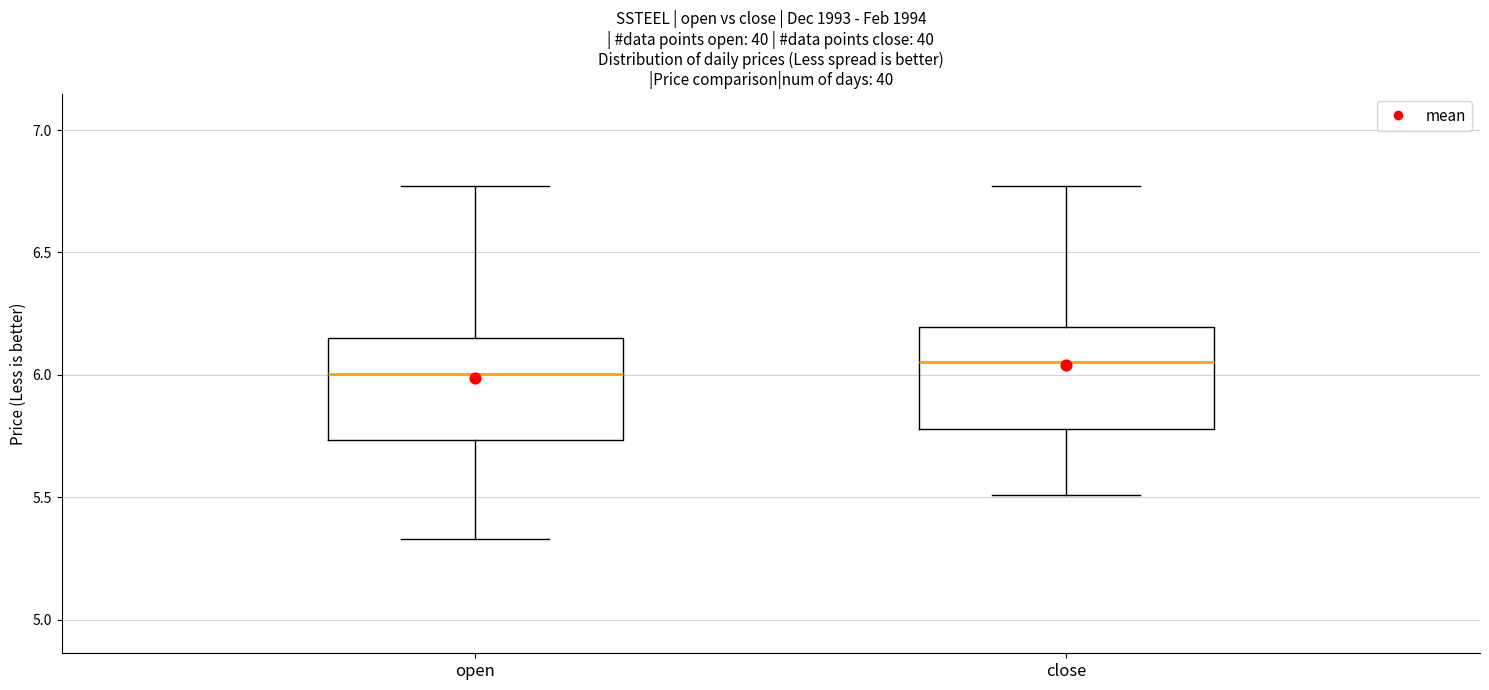

Reading left to right, read every box against the y-axis: the position of its median line, the range the box covers, and the ends of its whiskers. The values are not printed on the chart, so give them approximately, as read against the axis.

open: median 6.00, box 5.75 to 6.15, whiskers 5.35 to 6.75
close: median 6.05, box 5.80 to 6.20, whiskers 5.50 to 6.75